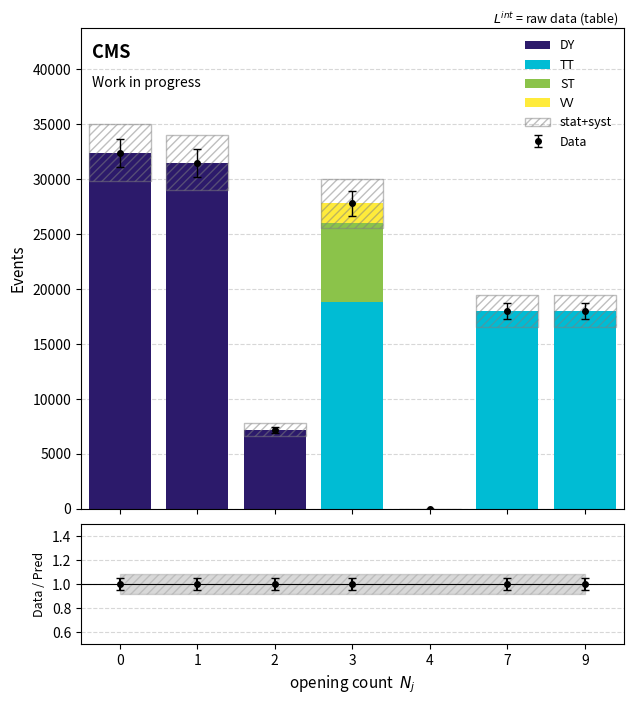

The DY series shows 0 at 9. True or false?

True